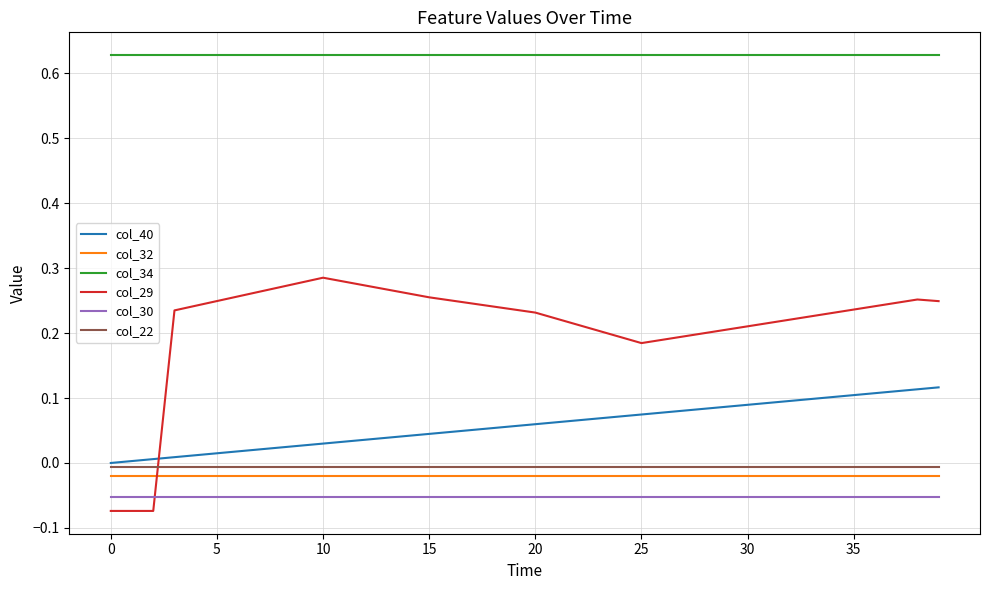

What is the difference between the maximum and minimum values in the col_29 series?

0.4